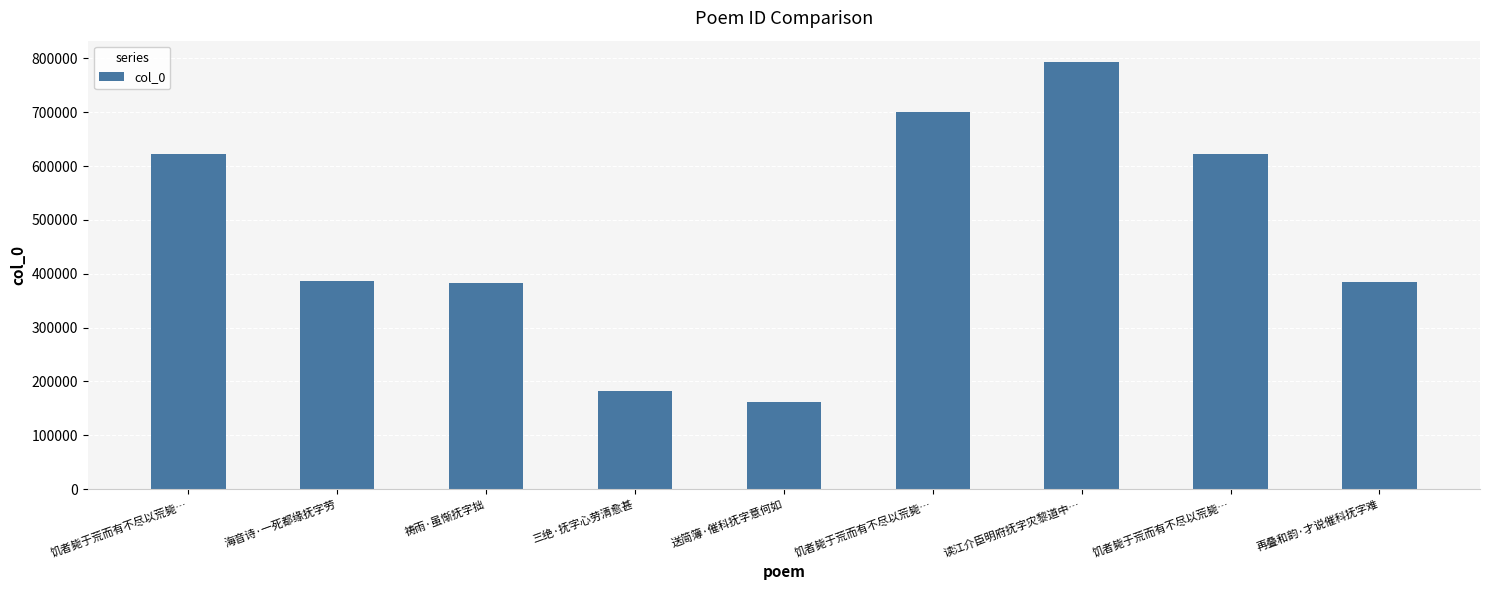

What is the smallest value displayed?

161422